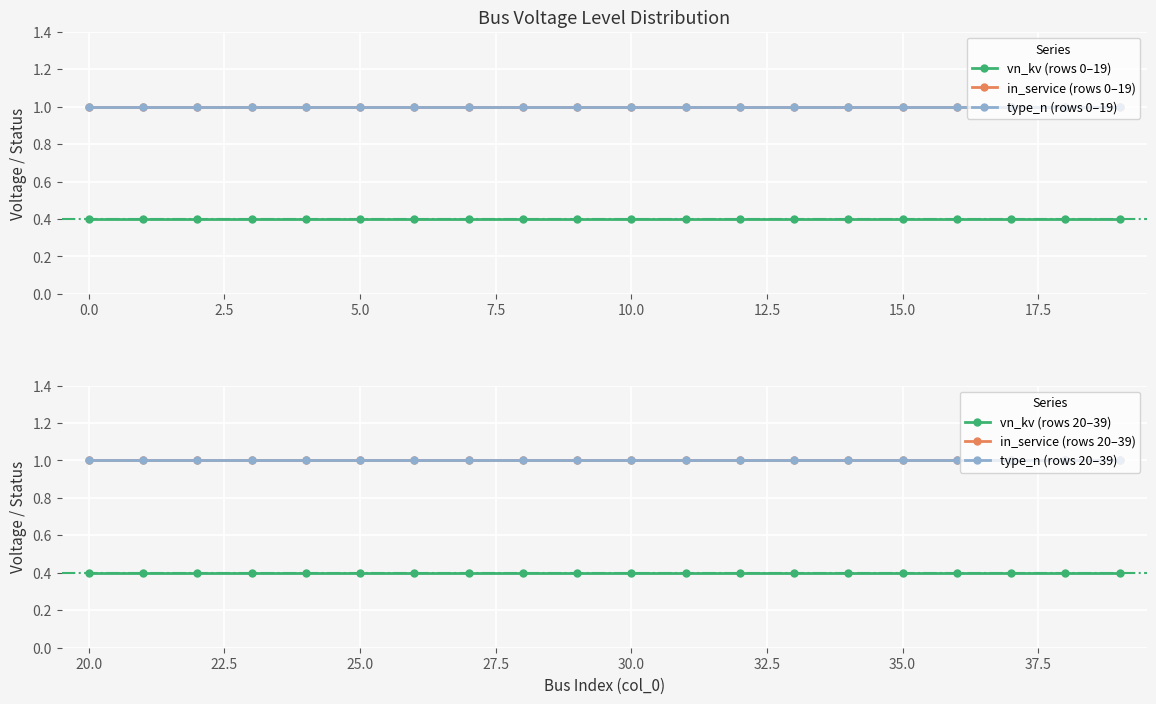

True or false: type_n (rows 20–39) has more than 1 interior local peaks.

False